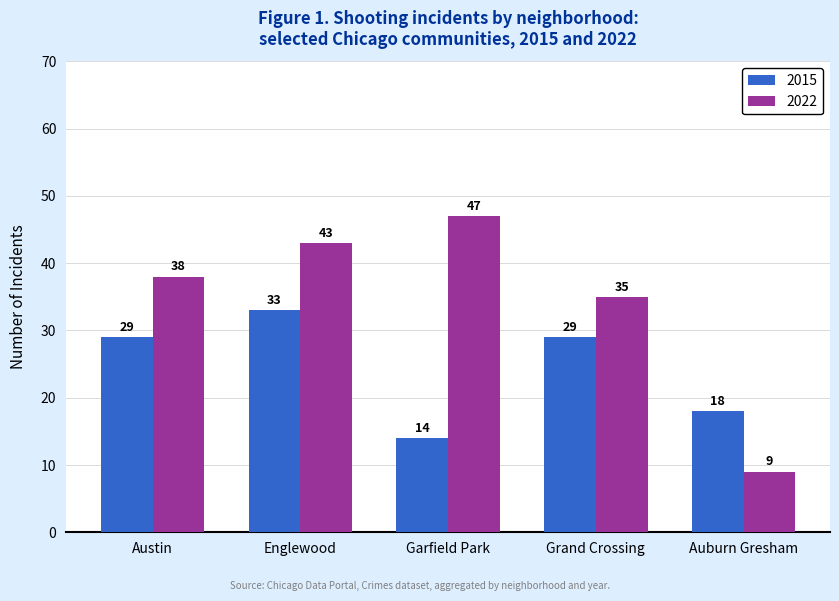

Which series has the largest range (max minus min)?

2022